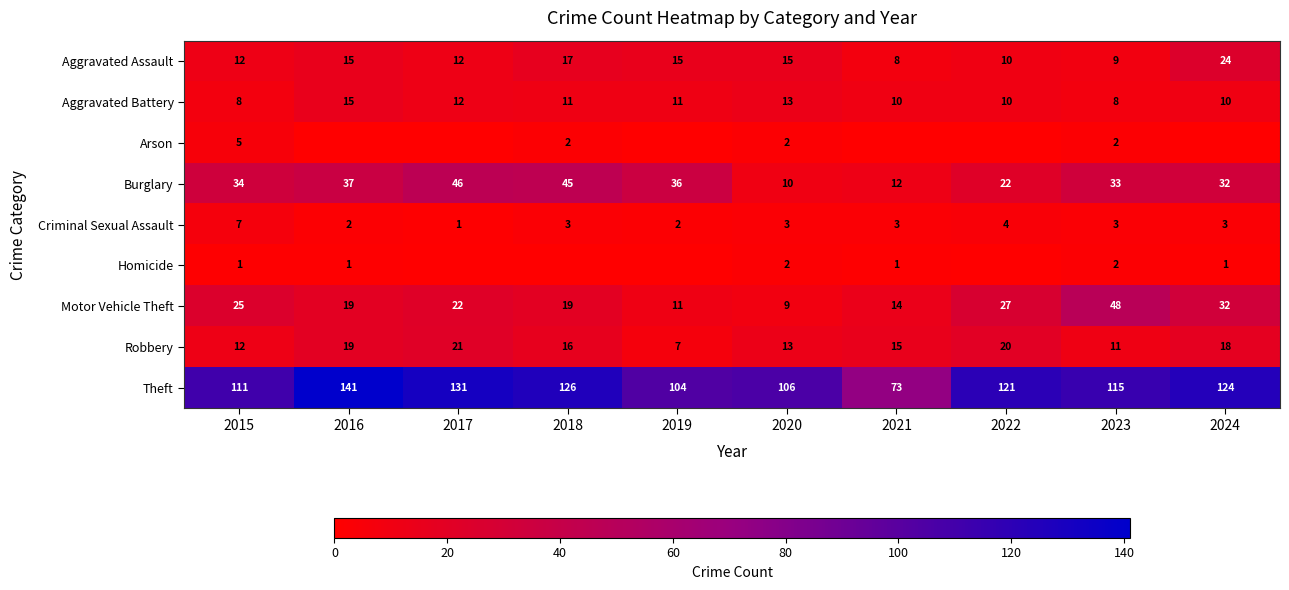

What is the difference between the highest and lowest values at 2020?

104